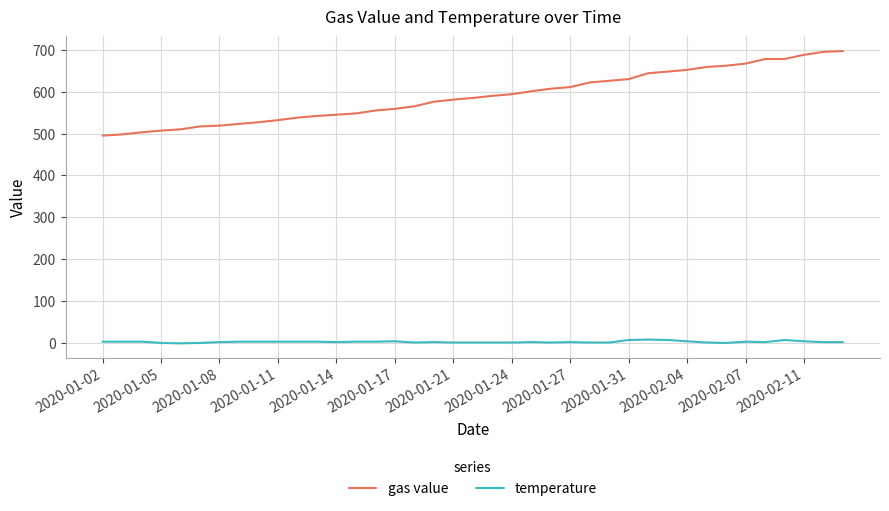

Does the chart display data point markers on the line(s)?

No